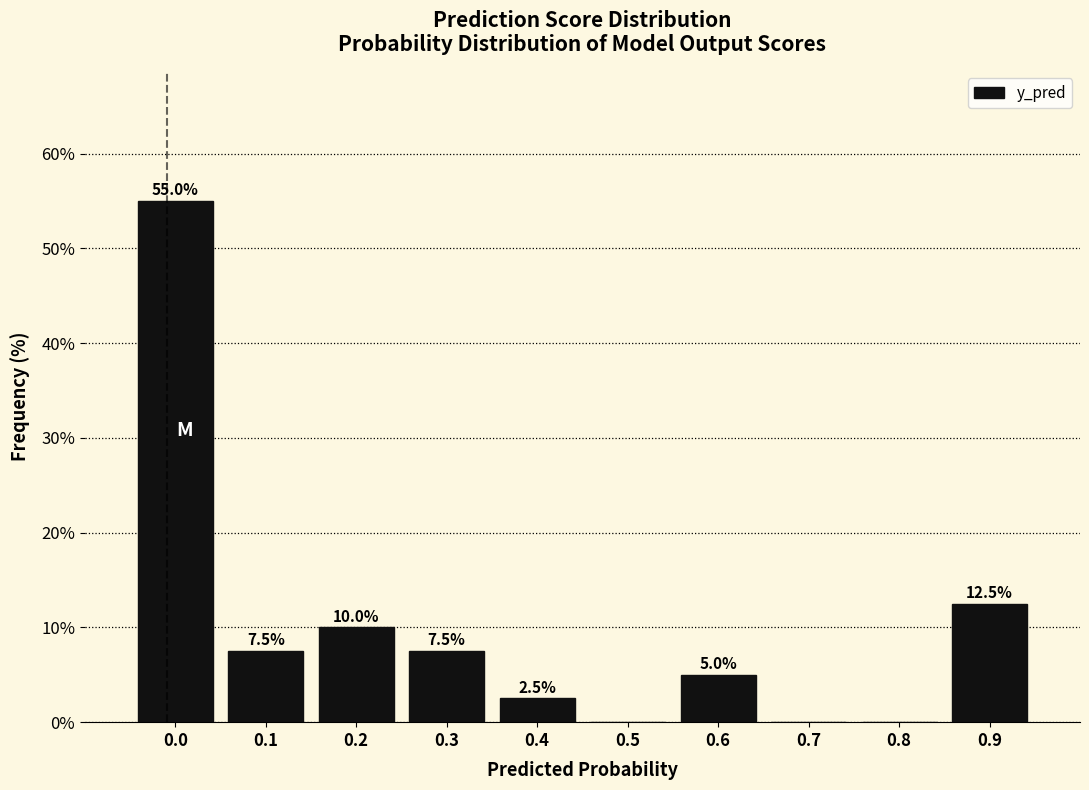

Reading left to right, extract all data points from this chart.

0.0=55.0	0.1=7.5	0.2=10.0	0.3=7.5	0.4=2.5	0.5=0.0	0.6=5.0	0.7=0.0	0.8=0.0	0.9=12.5